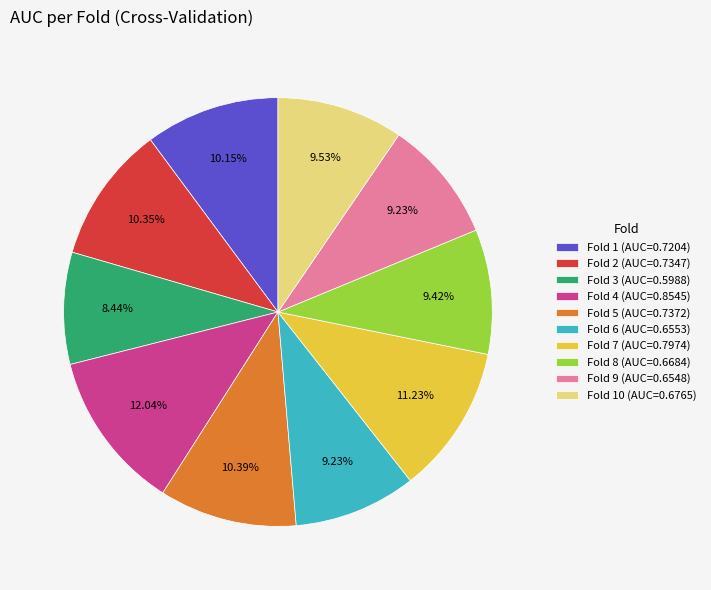

Between Fold 1 (AUC=0.7204) and Fold 3 (AUC=0.5988), which is larger?

Fold 1 (AUC=0.7204)